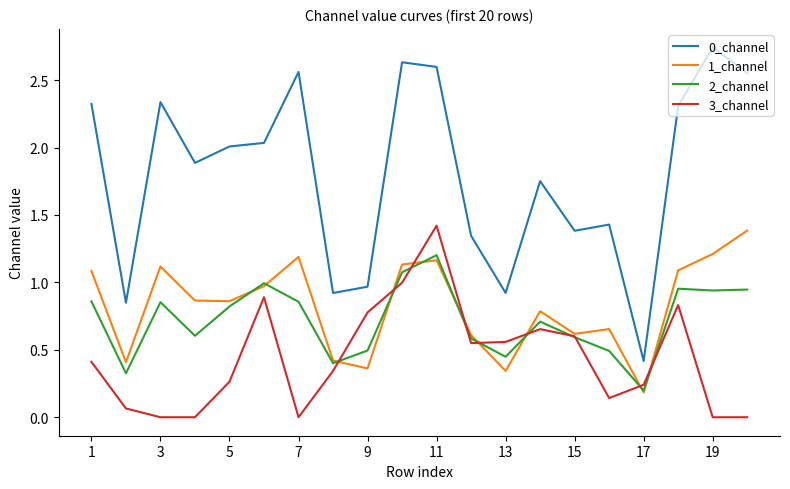

True or false: 0_channel and 2_channel intersect in this chart.

False